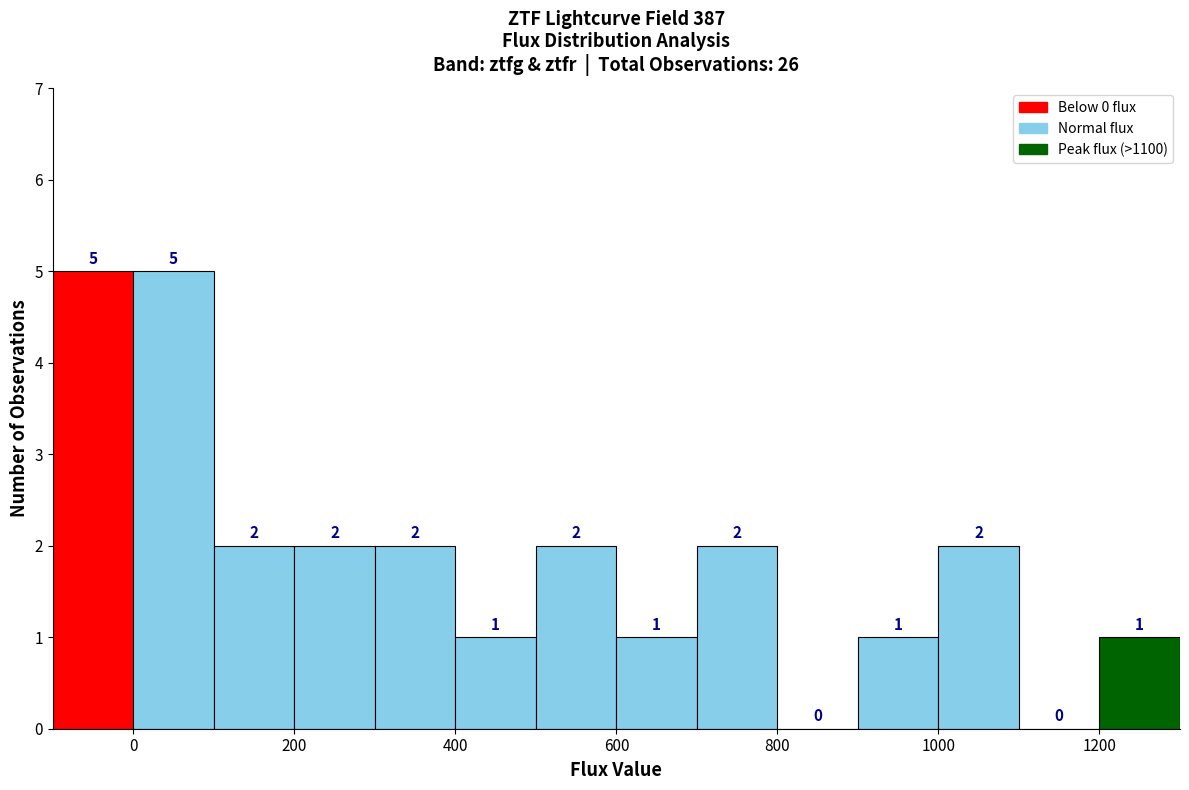

How tall is the bar that spans 700 to 800 on the x-axis?

2